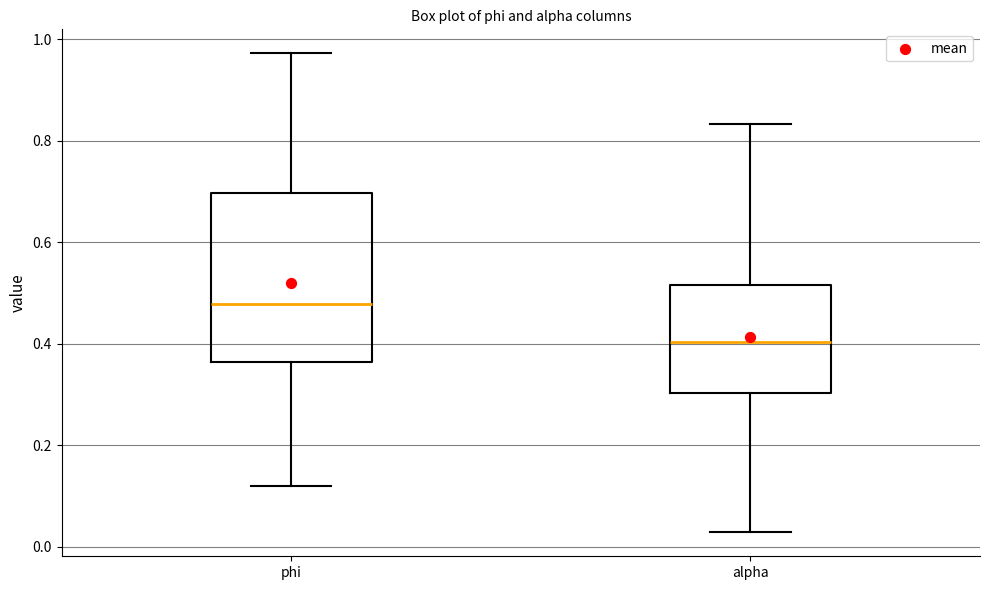

Reading left to right, transcribe this box plot: for each box, give where its median line is, the range the box spans, and where its two whiskers end, as read against the y-axis. The values are not printed on the chart, so give them approximately, as read against the axis.

phi: median 0.48, box 0.36 to 0.70, whiskers 0.12 to 0.98
alpha: median 0.40, box 0.30 to 0.52, whiskers 0.02 to 0.84